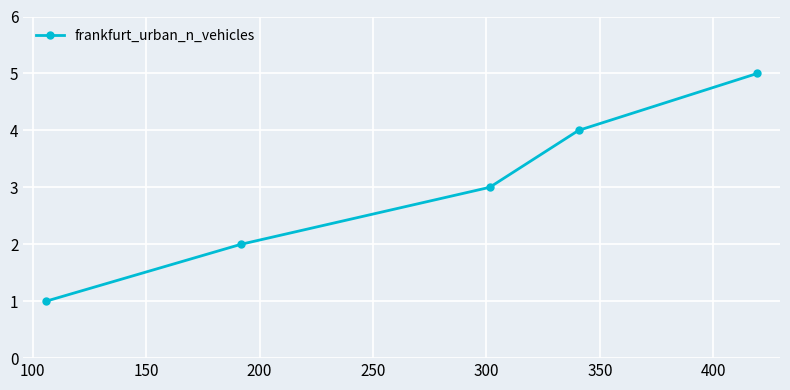

What is the difference between the maximum and second lowest values?

3